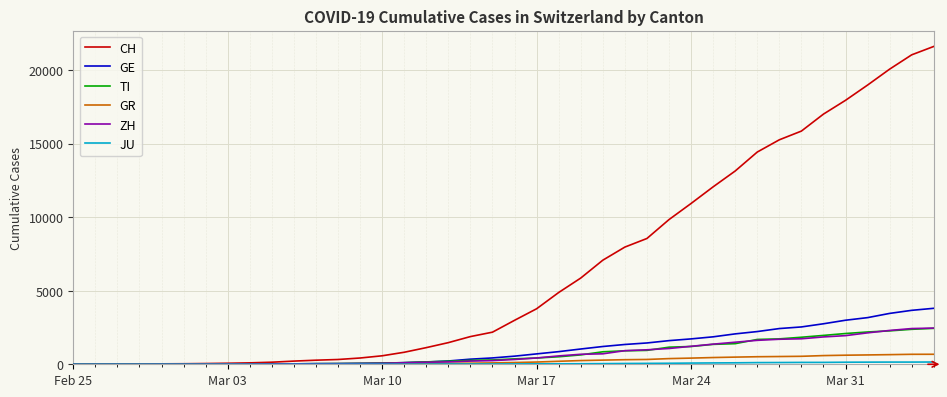

Which series has the largest total across all categories?

CH